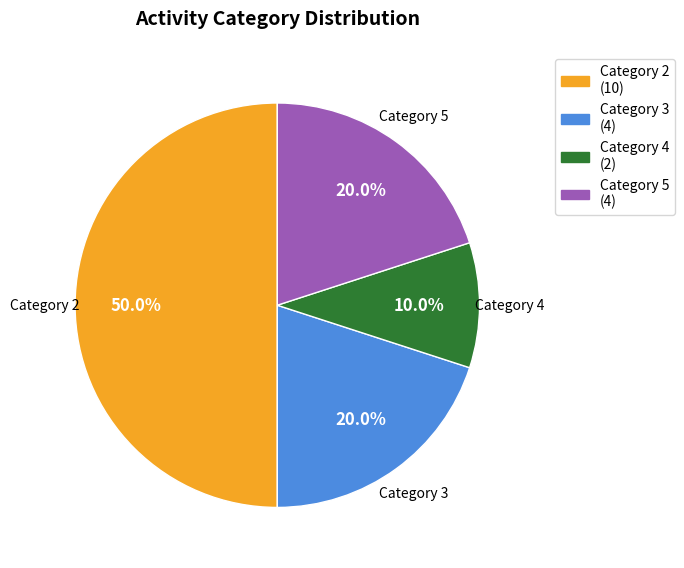

What is the smallest slice in the pie chart?

Category 4